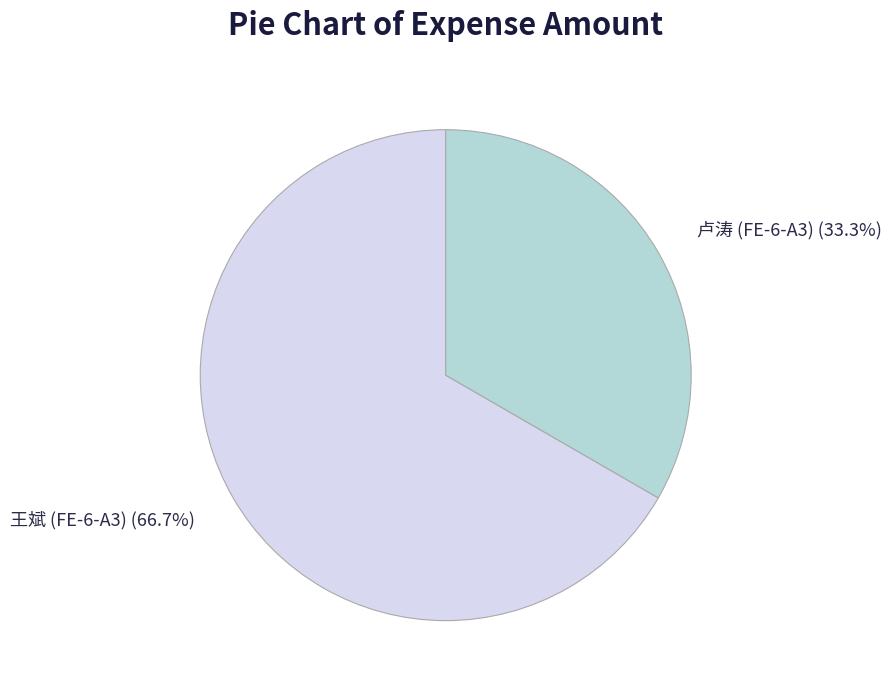

Rank the categories by value from lowest to highest.

卢涛 (FE-6-A3), 王斌 (FE-6-A3)